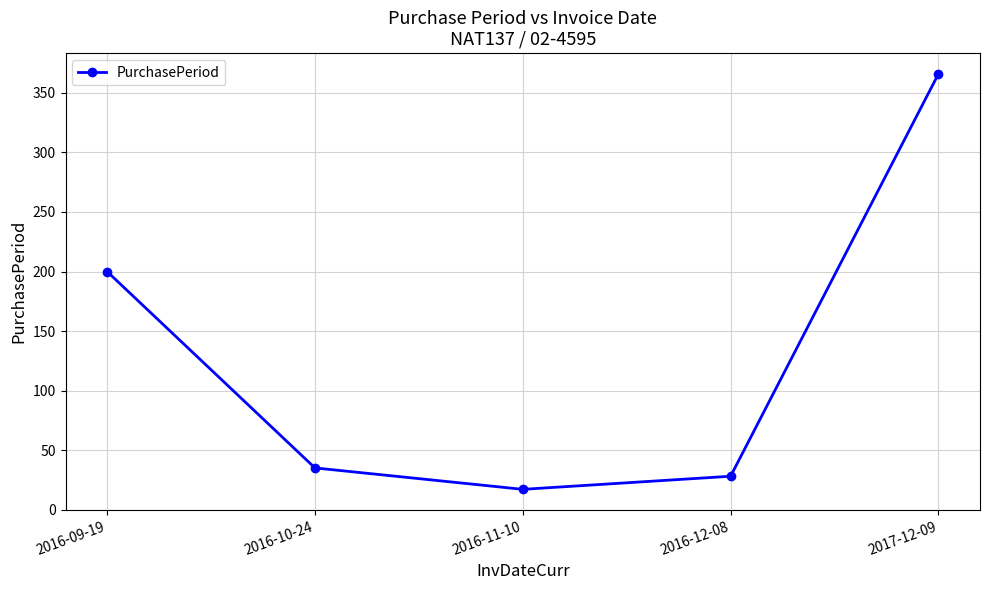

What is the difference between the maximum and second lowest values?

338